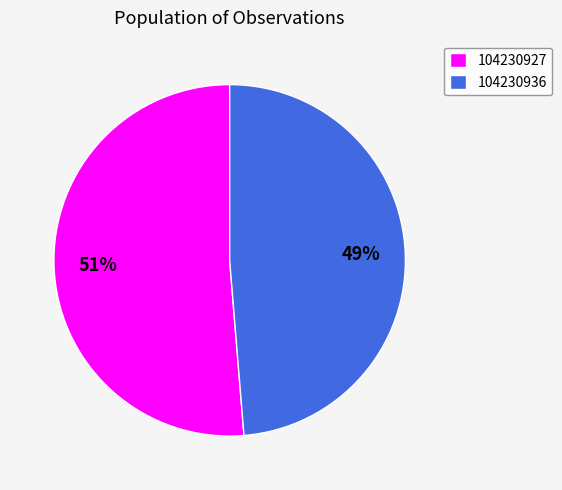

Which has a higher value, 104230936 or 104230927?

104230927